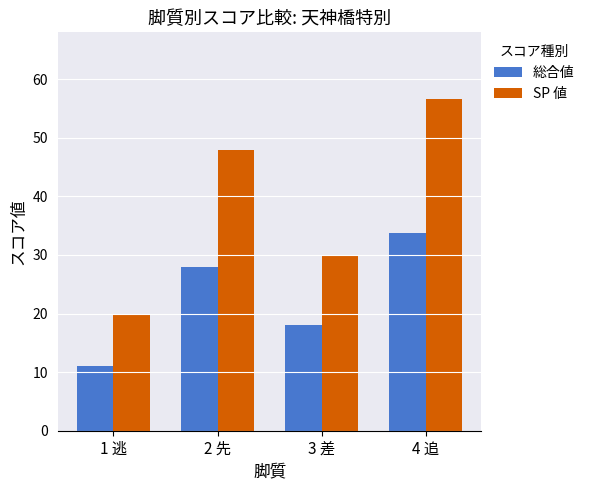

The SP 値 series shows 56.7 at 4 追. True or false?

True